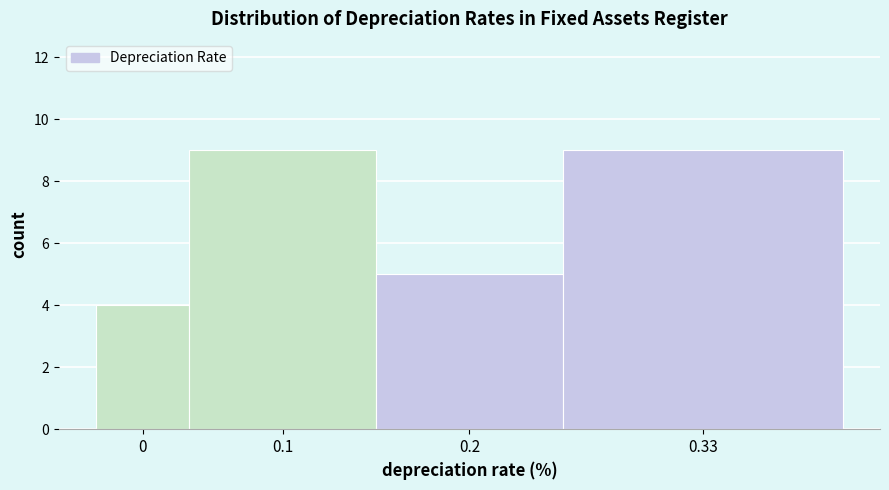

Reading right to left, transcribe all the data shown in this chart.

9	5	9	4